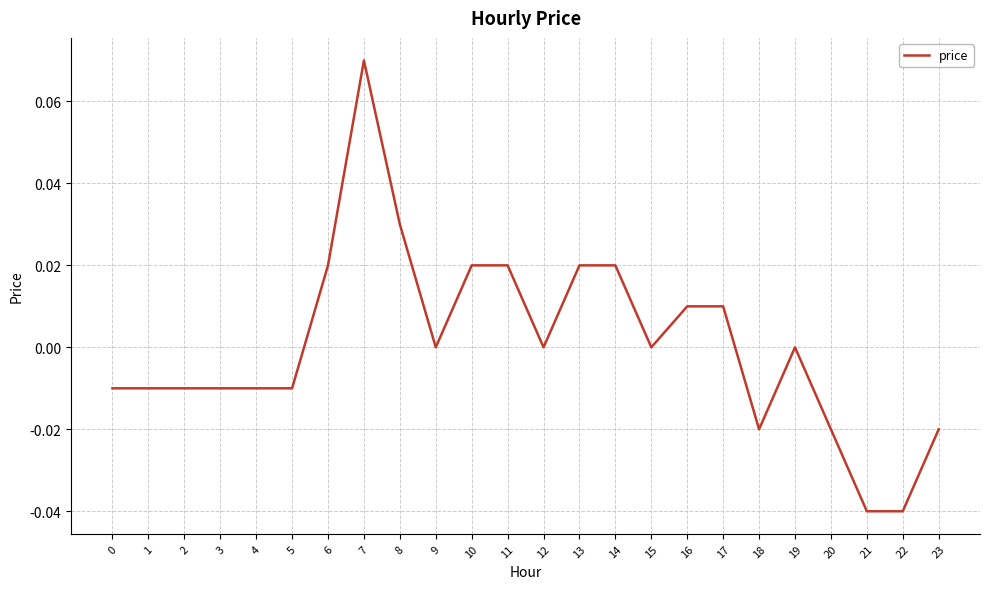

How many categories are shown in the chart?

24